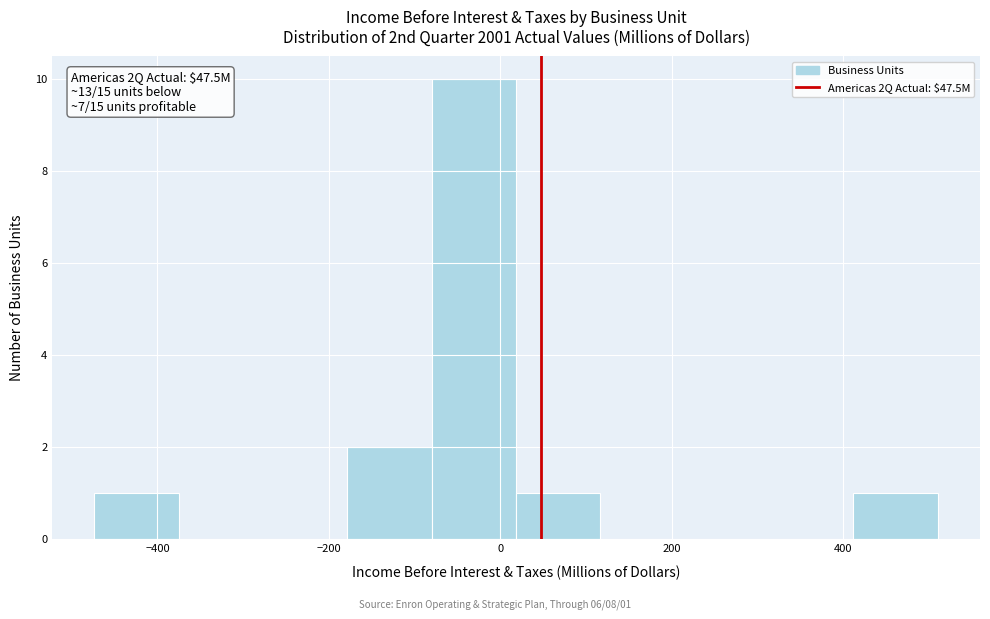

Over which range of the x-axis is the bar tallest?

-80 to 20